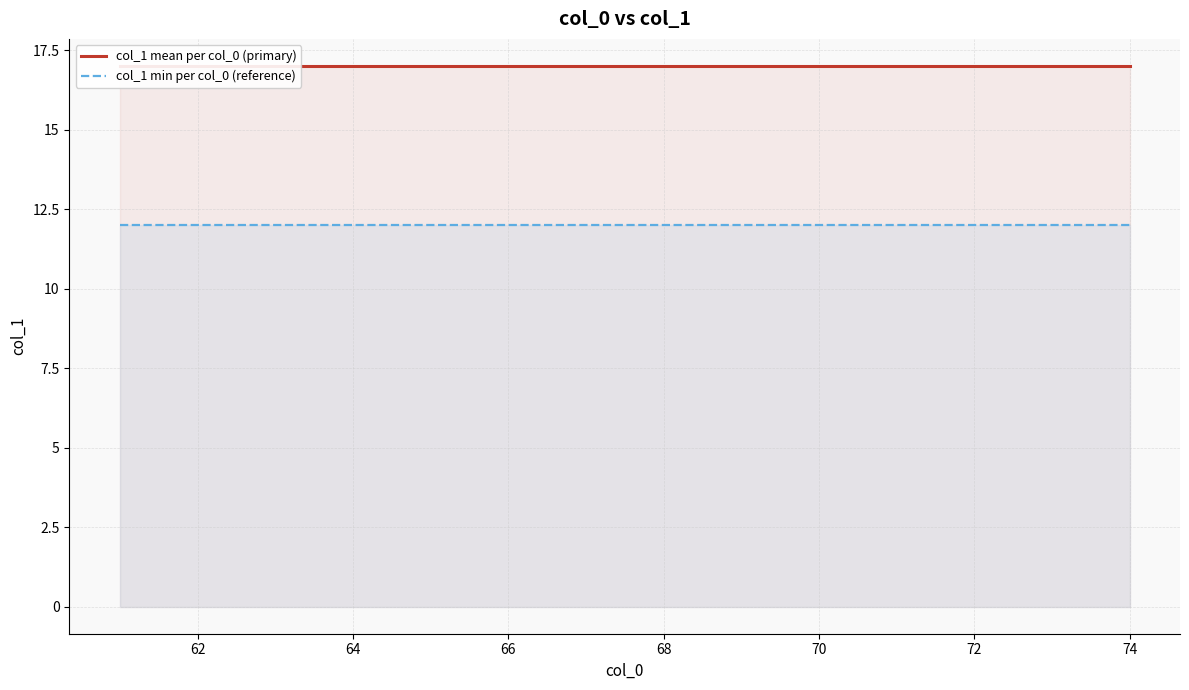

True or false: col_1 min per col_0 (reference) has more than 1 interior local peaks.

False